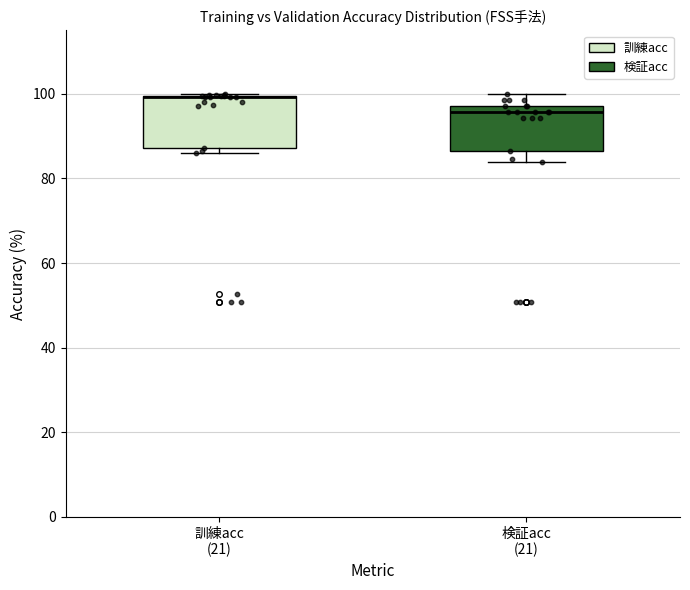

Where is the lower edge of the box for 訓練acc (21) on the y-axis? The values are not printed on the chart, so give them approximately, as read against the axis.

88